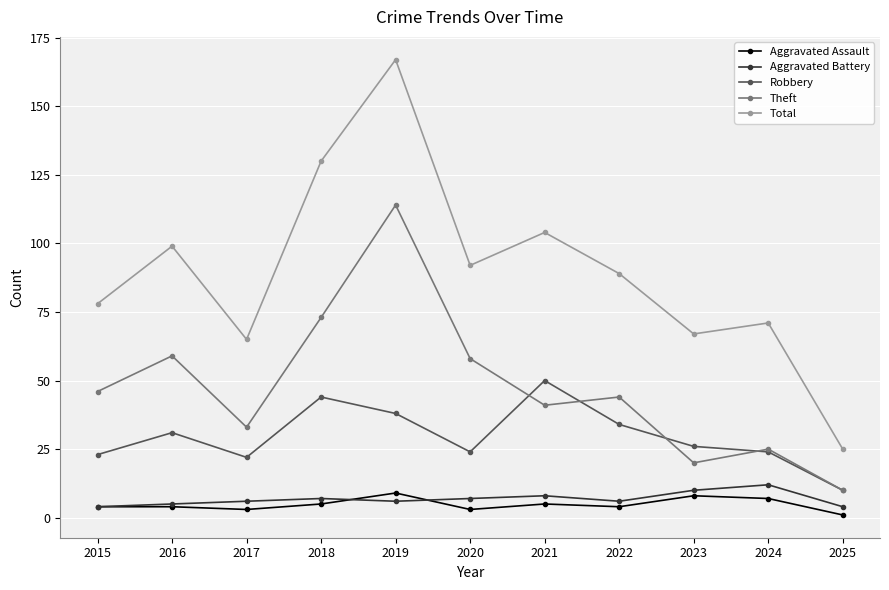

The Theft series shows 22 at 2017. True or false?

False